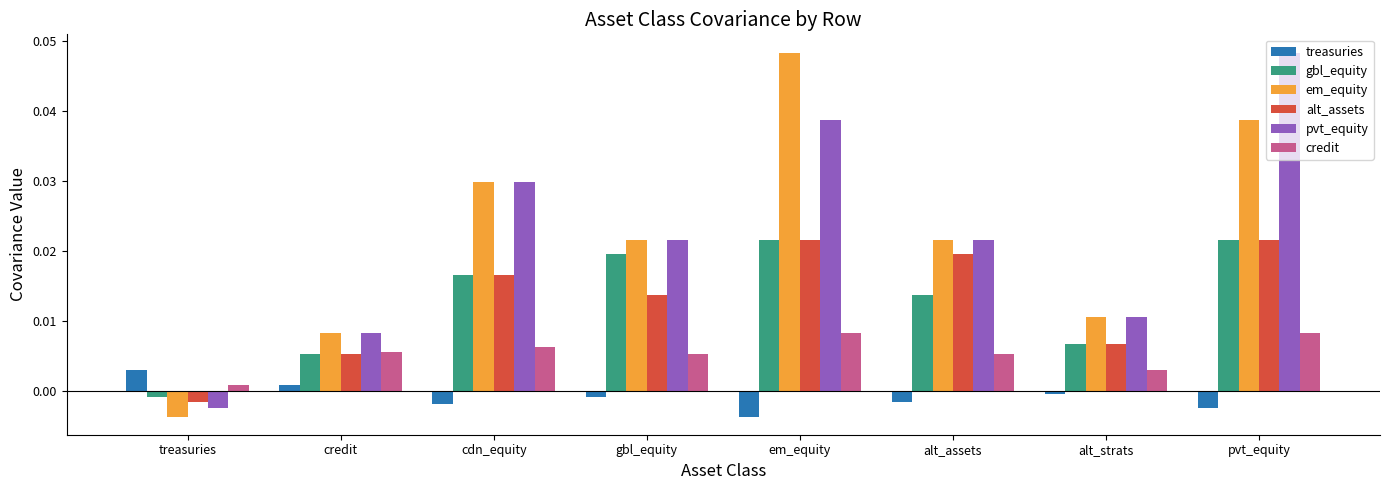

Which series changed the most between gbl_equity and pvt_equity?

pvt_equity